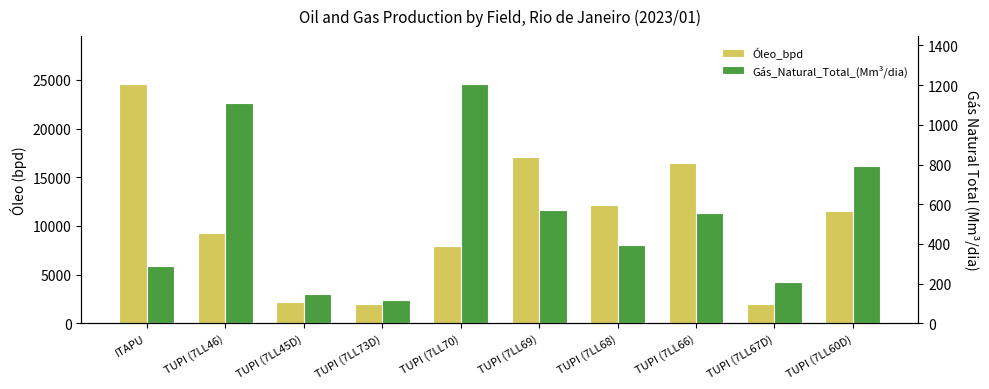

At how many categories does at least one series exceed 3790?

7